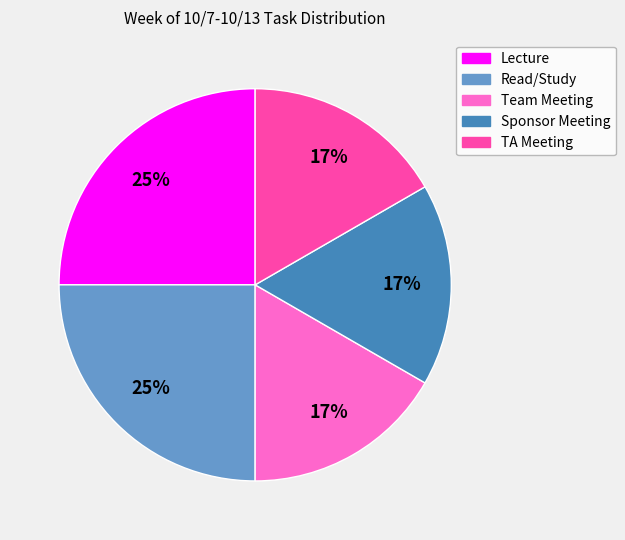

To the nearest percent, what is the combined percentage of Team Meeting and Read/Study?

42%